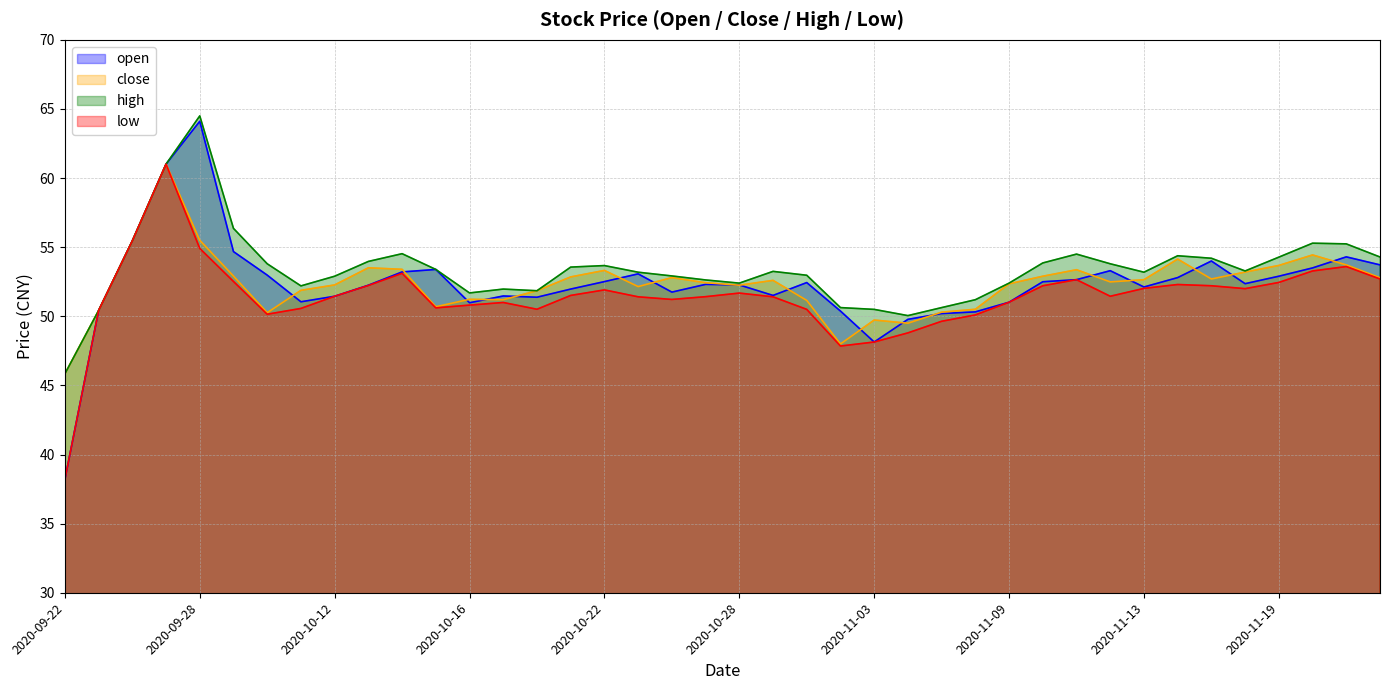

The high series shows 54.5 at 2020-10-14. True or false?

True